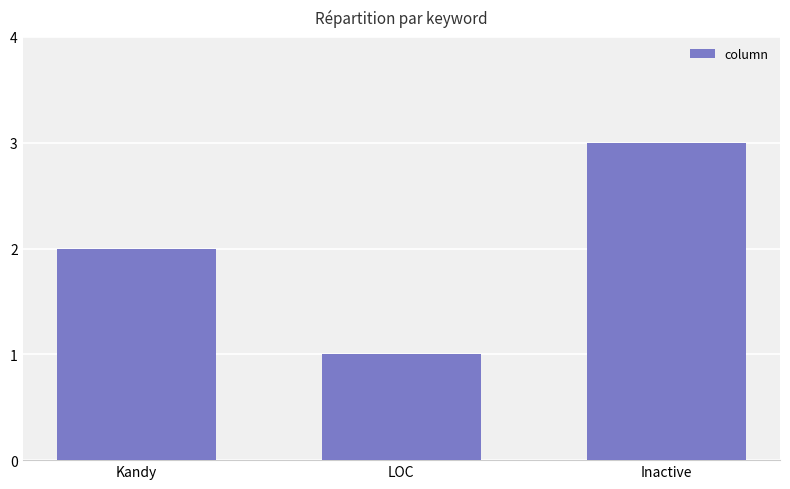

List the labels in order of value, smallest first.

LOC, Kandy, Inactive